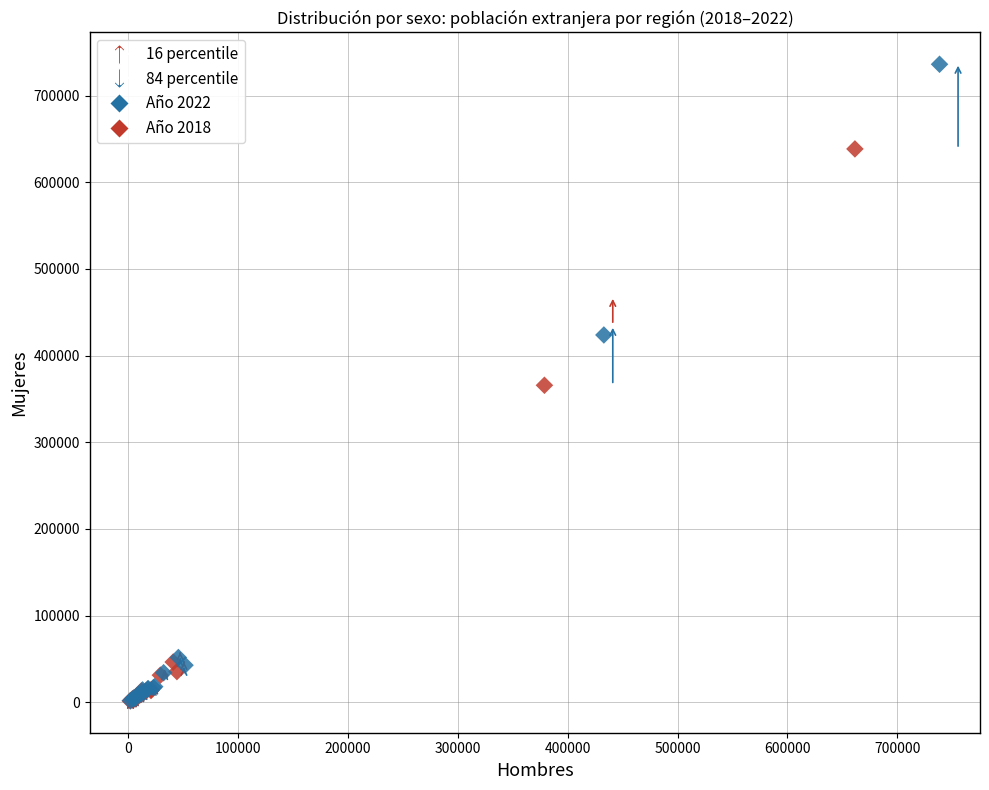

Which series has the widest spread of Y values?

Año 2022